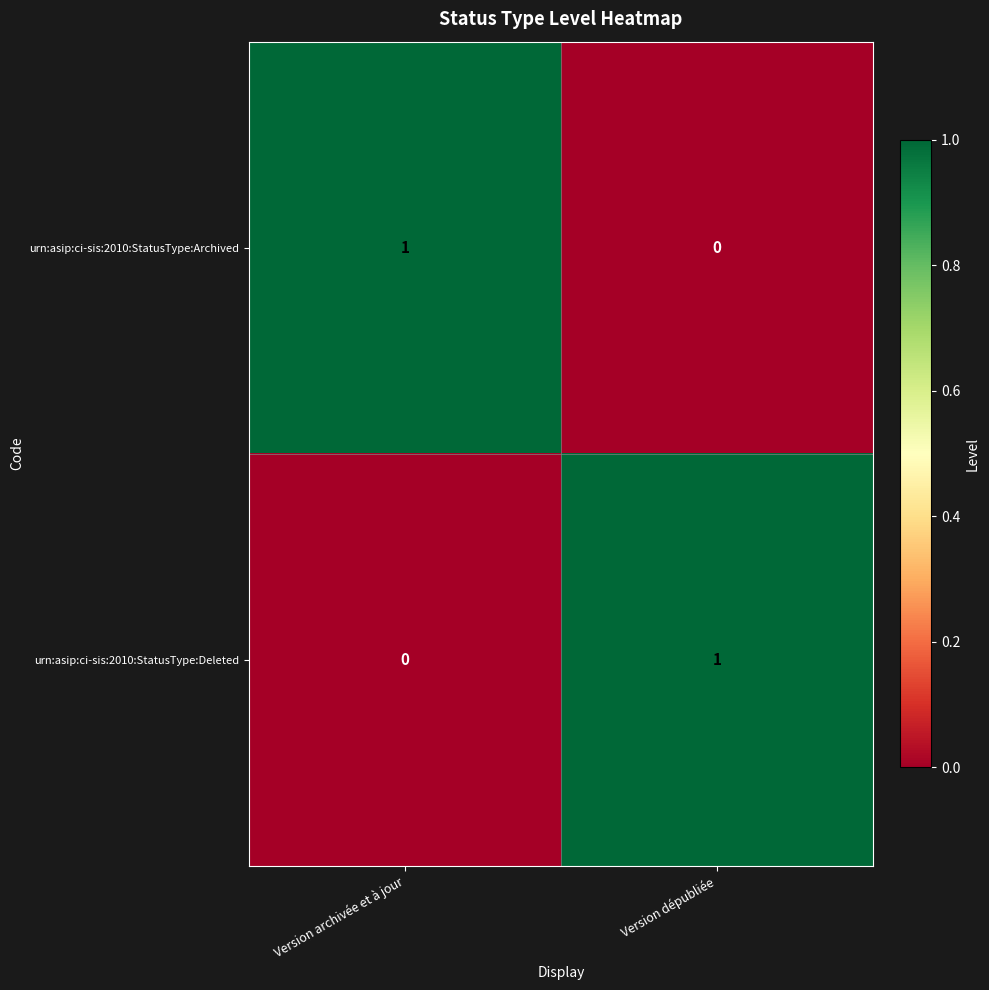

At Version dépubliée, list the series in order from largest to smallest.

urn:asip:ci-sis:2010:StatusType:Deleted, urn:asip:ci-sis:2010:StatusType:Archived